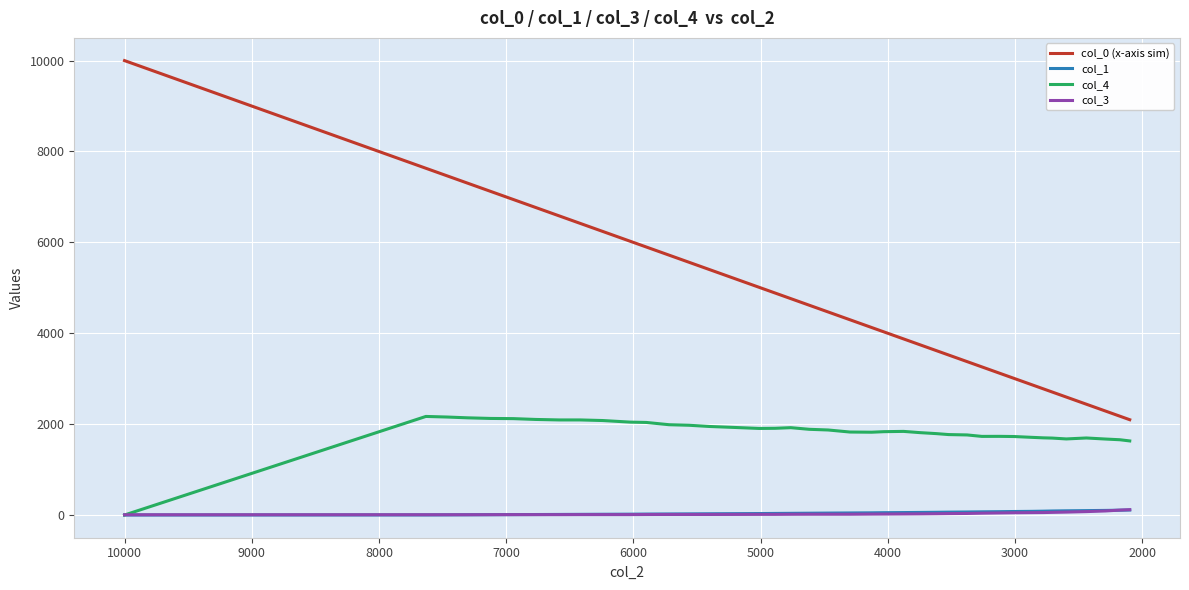

Is this an area chart (filled region under the line)?

No